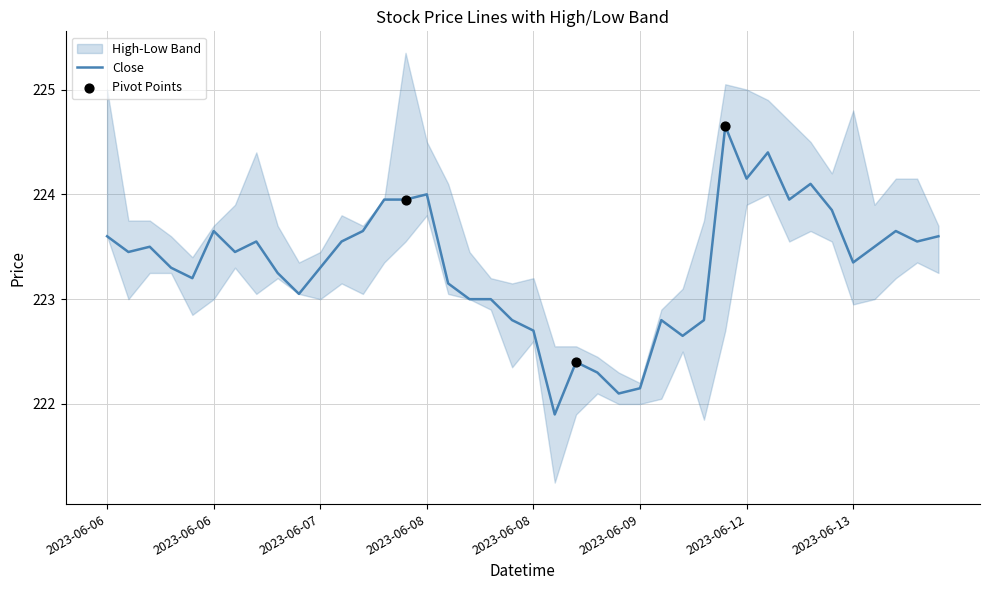

Is the value of Close at 2023-06-13 12:15 greater than the value of Low at 2023-06-07 13:15?

Yes